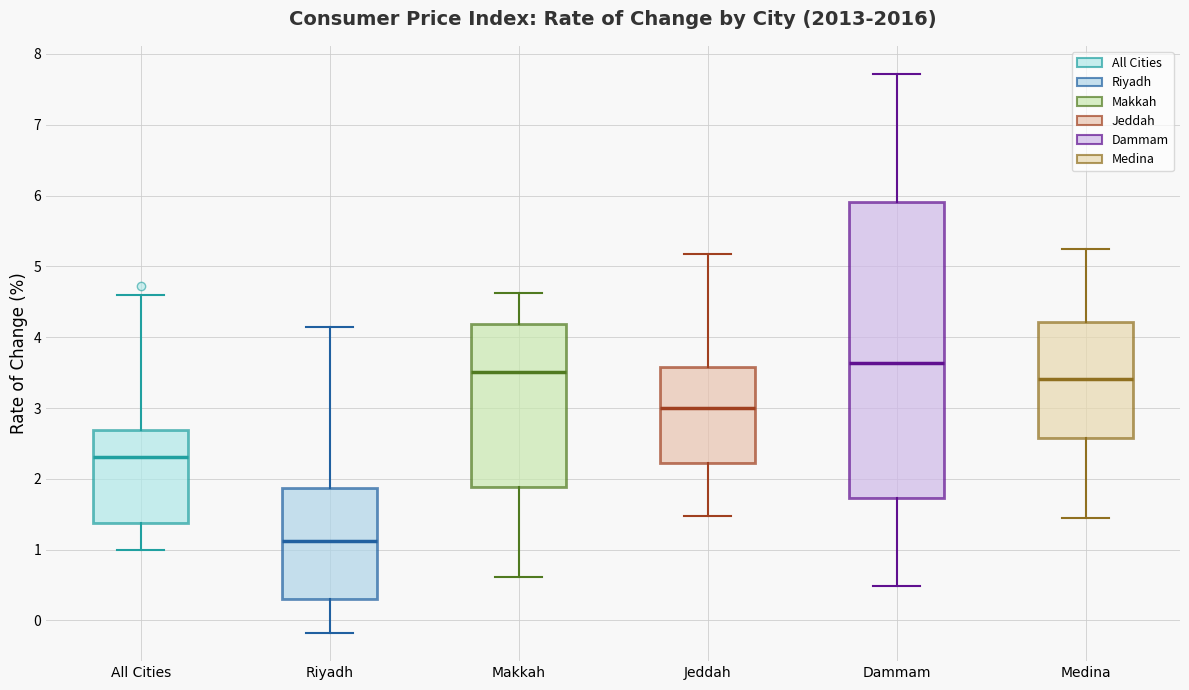

Which box's median line is the highest?

Dammam